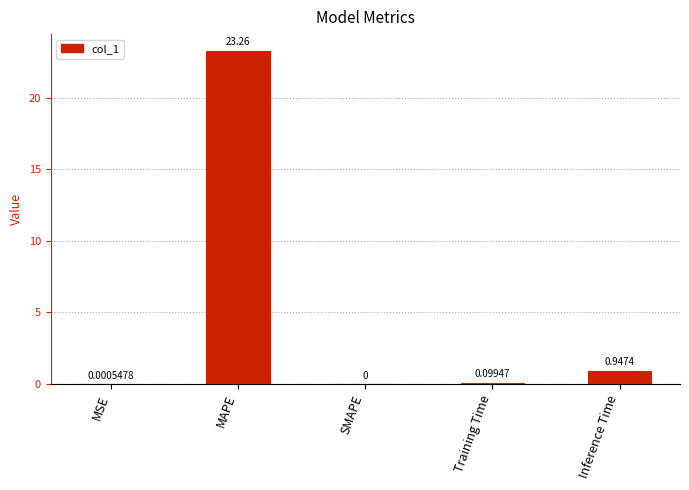

The value at MAPE is 23.3. True or false?

True